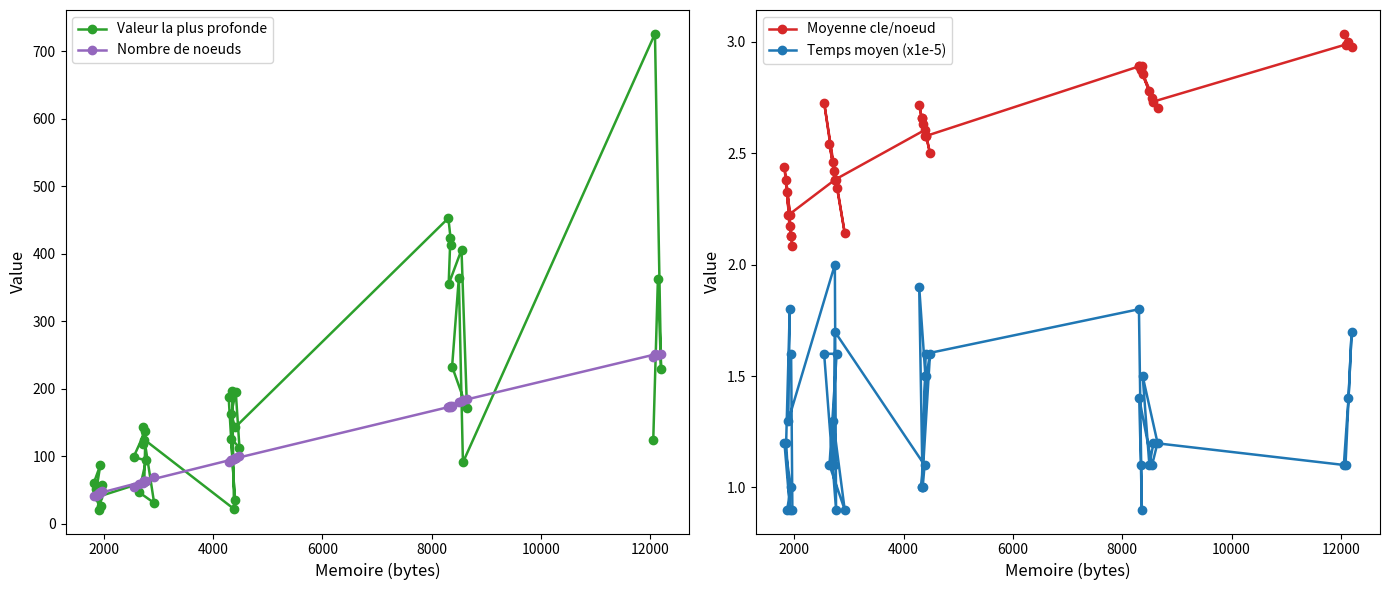

What is the maximum value for Nombre de noeuds?

252